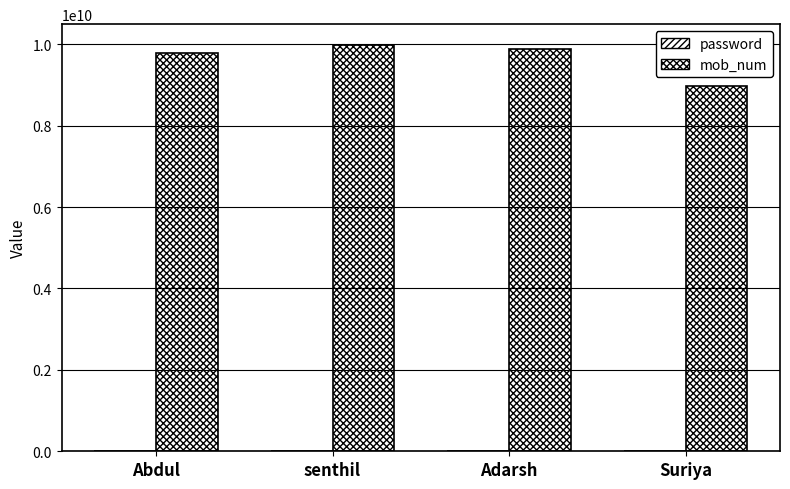

List the labels in order of password value, smallest first.

Abdul, Suriya, senthil, Adarsh